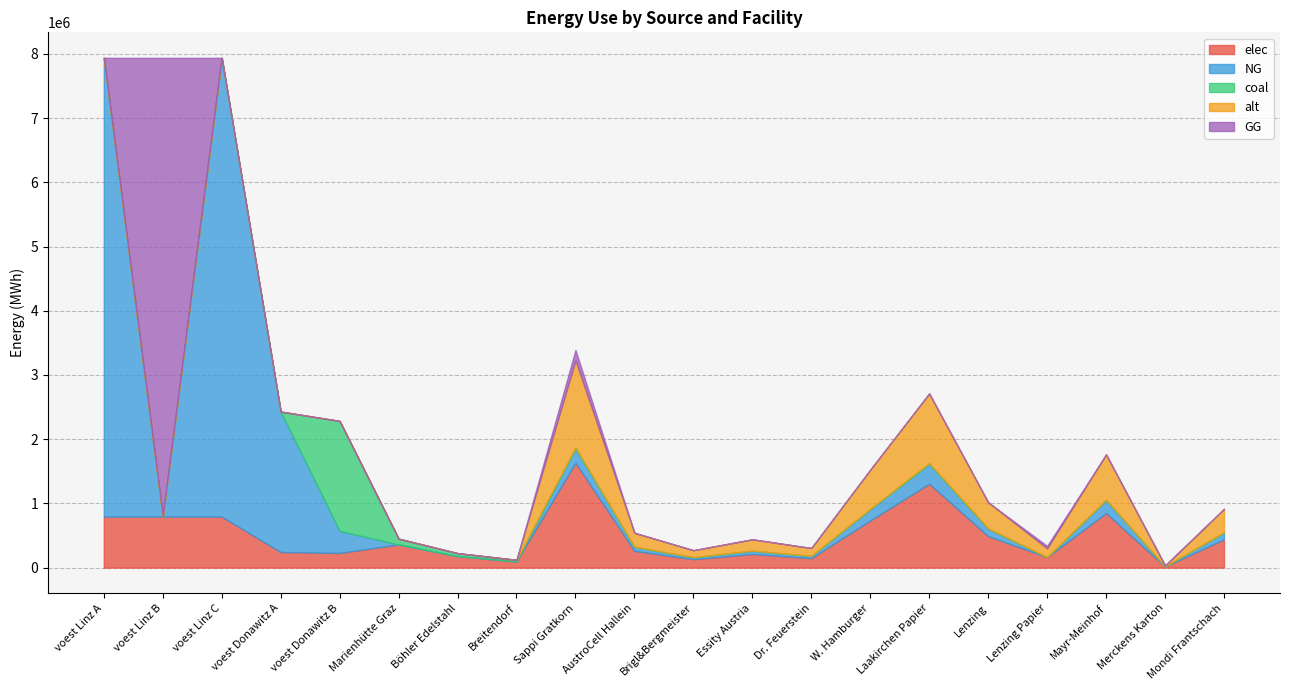

How many interior local peaks does the coal series have?

4